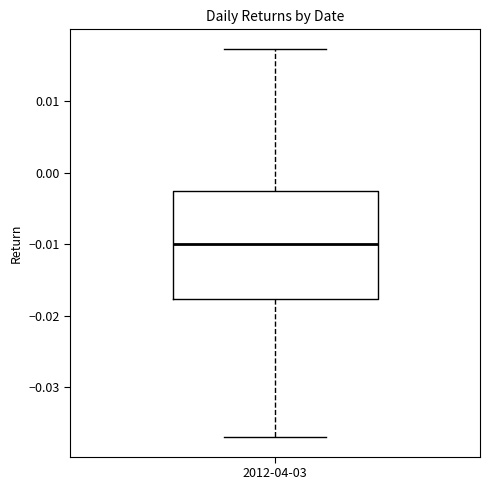

Read this box plot against the y-axis: the position of the median line, the range covered by the box, and the ends of both whiskers. The values are not printed on the chart, so give them approximately, as read against the axis.

median -0.010, box -0.018 to -0.003, whiskers -0.037 to 0.017